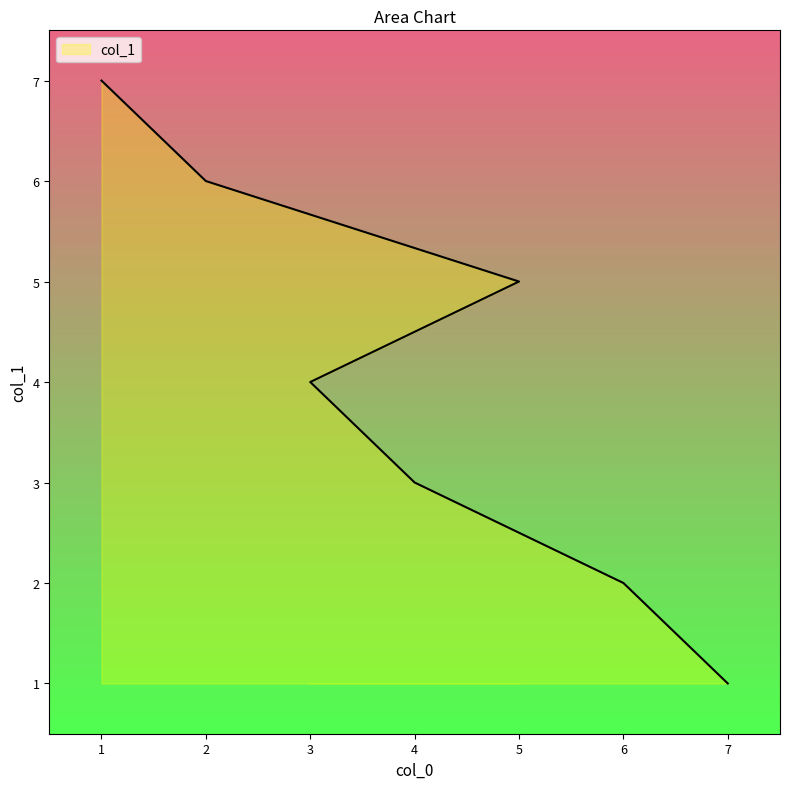

How many lines are shown in the chart?

1